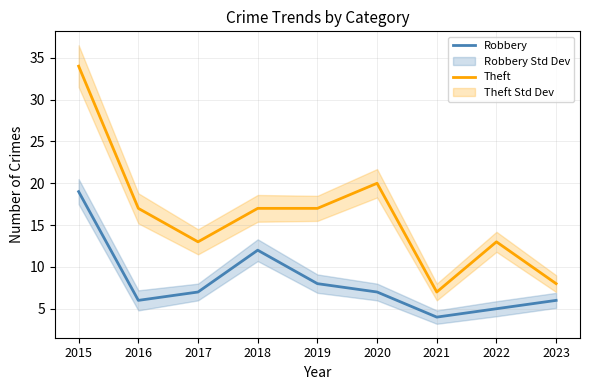

At which label does Theft reach its peak?

2015